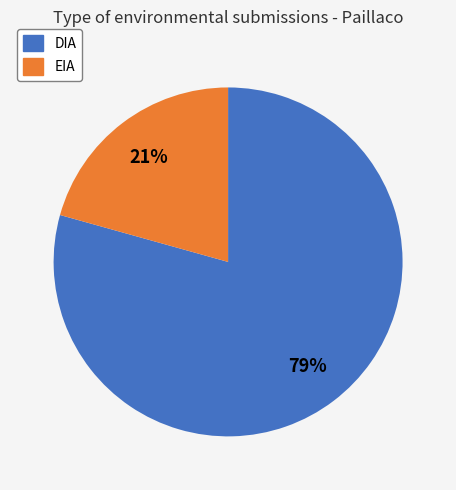

How many slices are in this pie chart?

2